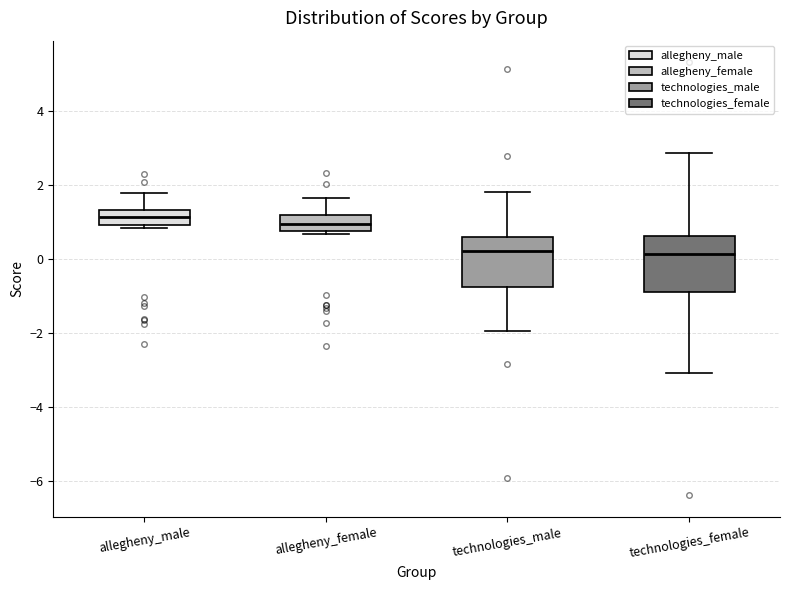

Reading left to right, read every box against the y-axis: the position of its median line, the range the box covers, and the ends of its whiskers. The values are not printed on the chart, so give them approximately, as read against the axis.

allegheny_male: median 1.2, box 1.0 to 1.4, whiskers 0.8 to 1.8
allegheny_female: median 1.0, box 0.8 to 1.2, whiskers 0.6 to 1.6
technologies_male: median 0.2, box -0.8 to 0.6, whiskers -2.0 to 1.8
technologies_female: median 0.2, box -0.8 to 0.6, whiskers -3.0 to 2.8